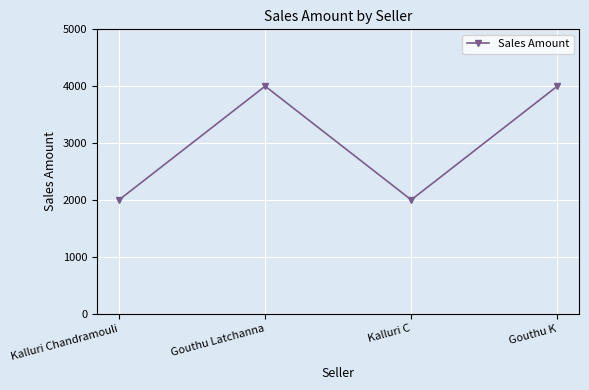

What is the minimum value shown in the chart?

2000